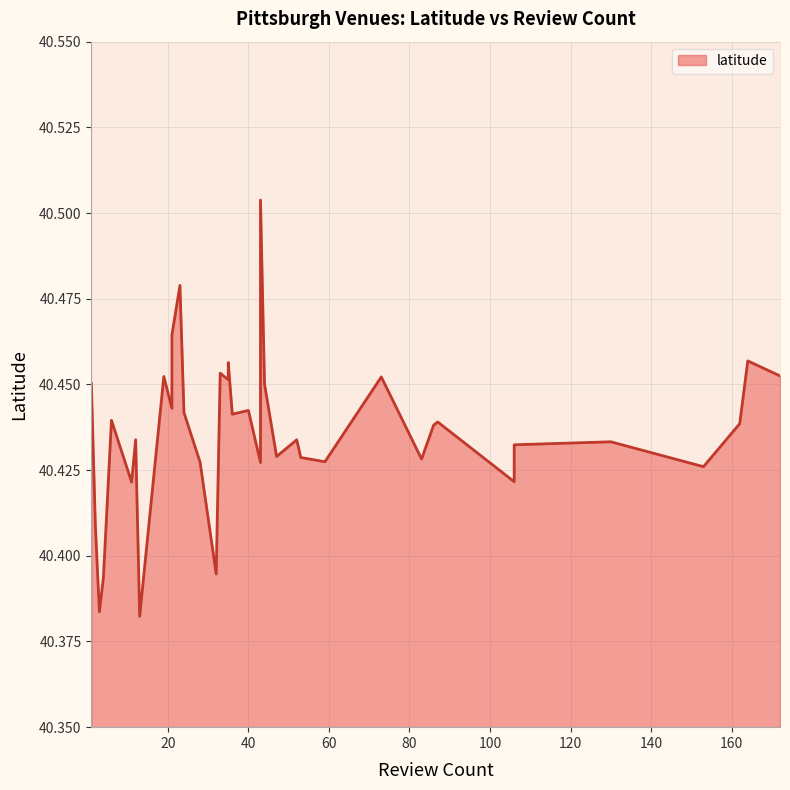

What is the difference between the maximum and minimum values?

0.1